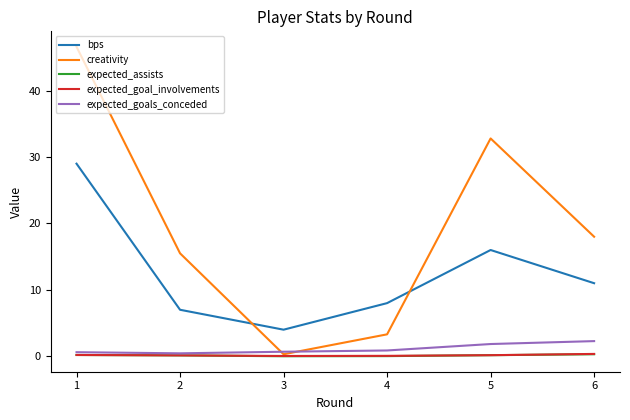

True or false: bps and expected_assists cross at least once.

False